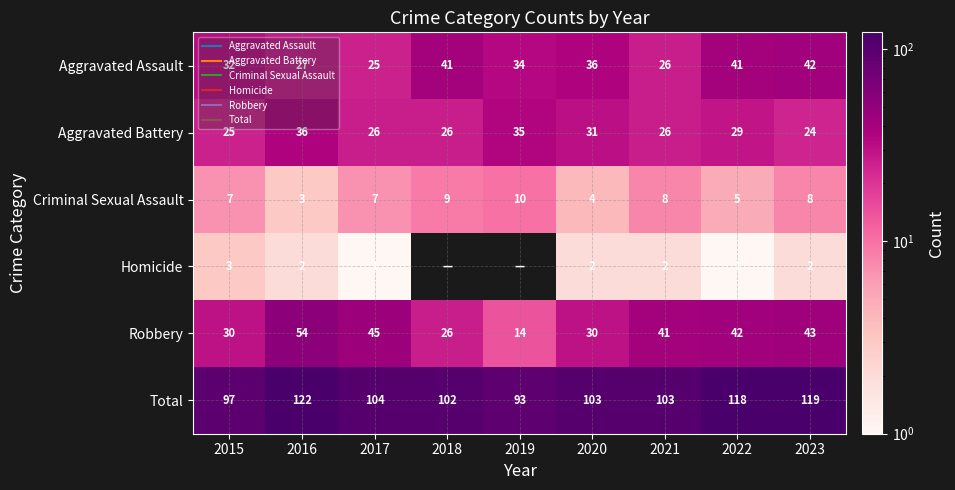

List the labels in order of Homicide value, smallest first.

2018, 2019, 2017, 2022, 2016, 2020, 2021, 2023, 2015